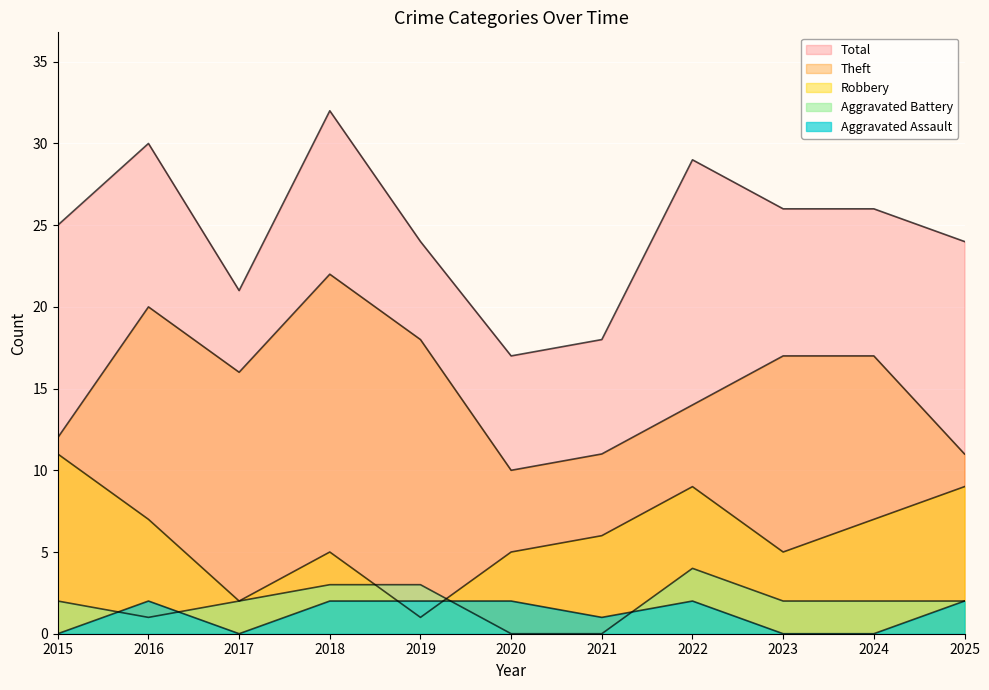

Reading right to left, extract all data points from this chart.

Robbery: 9	7	5	9	6	5	1	5	2	7	11
Theft: 11	17	17	14	11	10	18	22	16	20	12
Aggravated Battery: 2	2	2	4	0	0	3	3	2	1	2
Aggravated Assault: 2	0	0	2	1	2	2	2	0	2	0
Total: 24	26	26	29	18	17	24	32	21	30	25